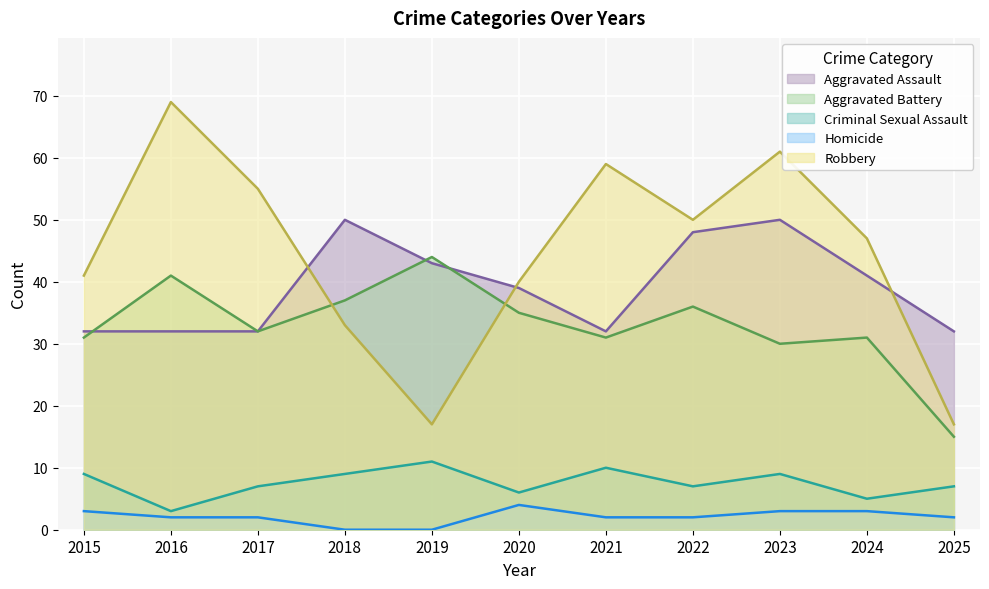

What is the sum of all Robbery values?

489